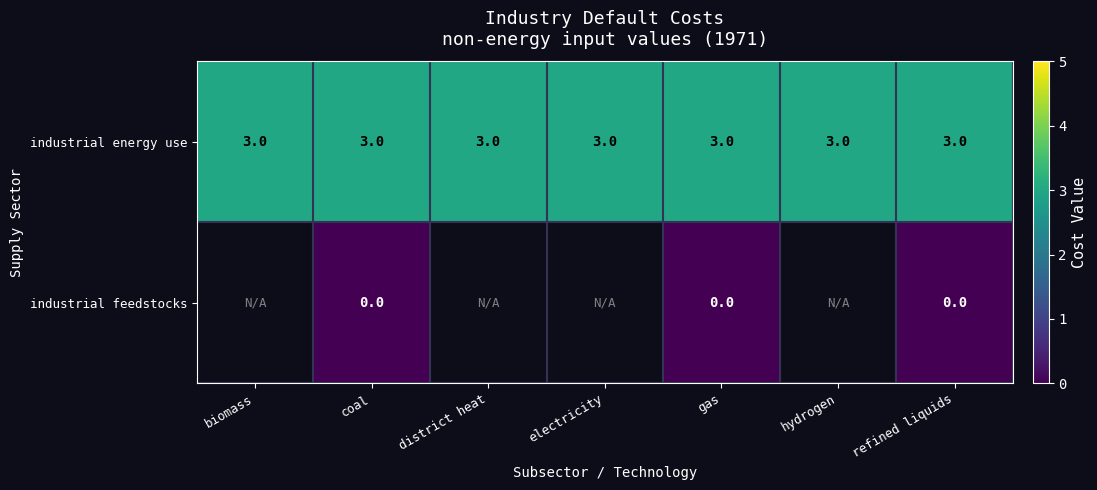

What is the sum of the industrial energy use values at district heat and biomass?

6